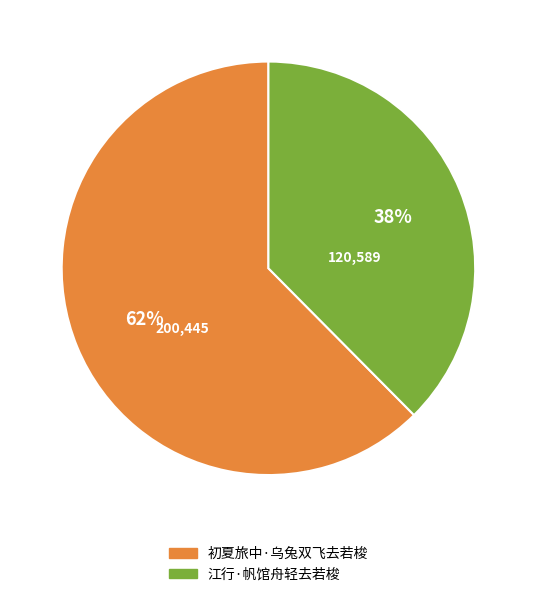

Rank the categories by value from lowest to highest.

江行·帆馆舟轻去若梭, 初夏旅中·乌兔双飞去若梭